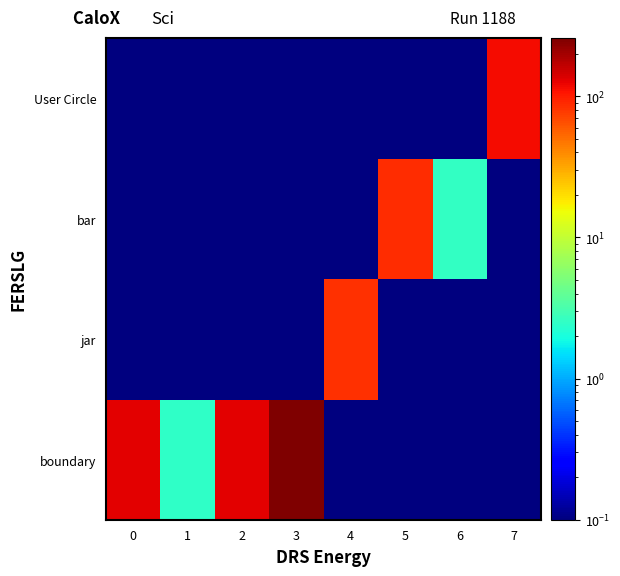

Reading left to right, list all the values displayed in this chart.

boundary: 0=128.0	1=2.5	2=128.0	3=258.5	4=0.1	5=0.1	6=0.1	7=0.1
jar: 0=0.1	1=0.1	2=0.1	3=0.1	4=85.6	5=0.1	6=0.1	7=0.1
bar: 0=0.1	1=0.1	2=0.1	3=0.1	4=0.1	5=86.6	6=2.6	7=0.1
User Circle: 0=0.1	1=0.1	2=0.1	3=0.1	4=0.1	5=0.1	6=0.1	7=113.0